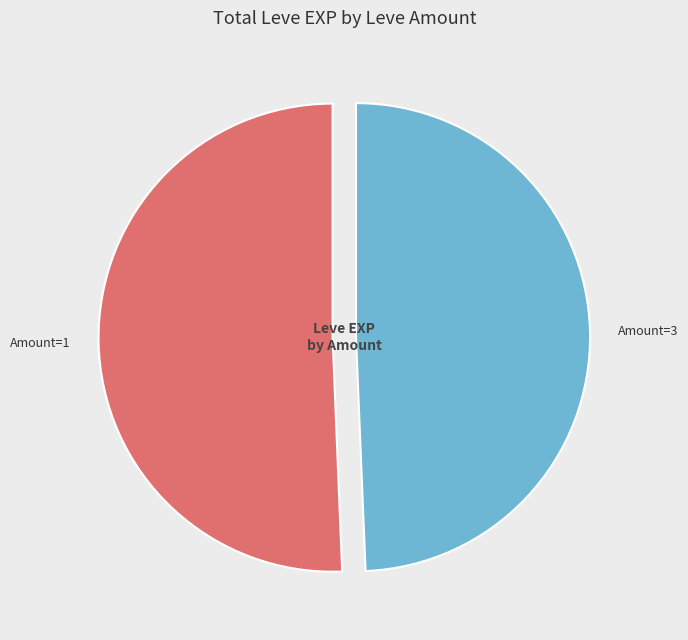

Does any single category account for the majority?

Yes